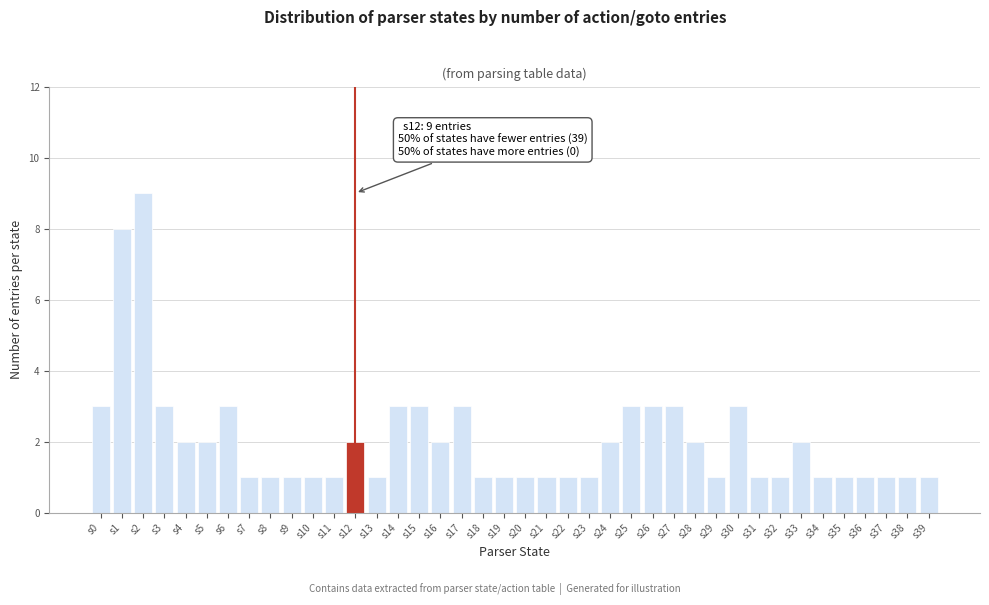

What is the difference between the maximum and second lowest values?

8